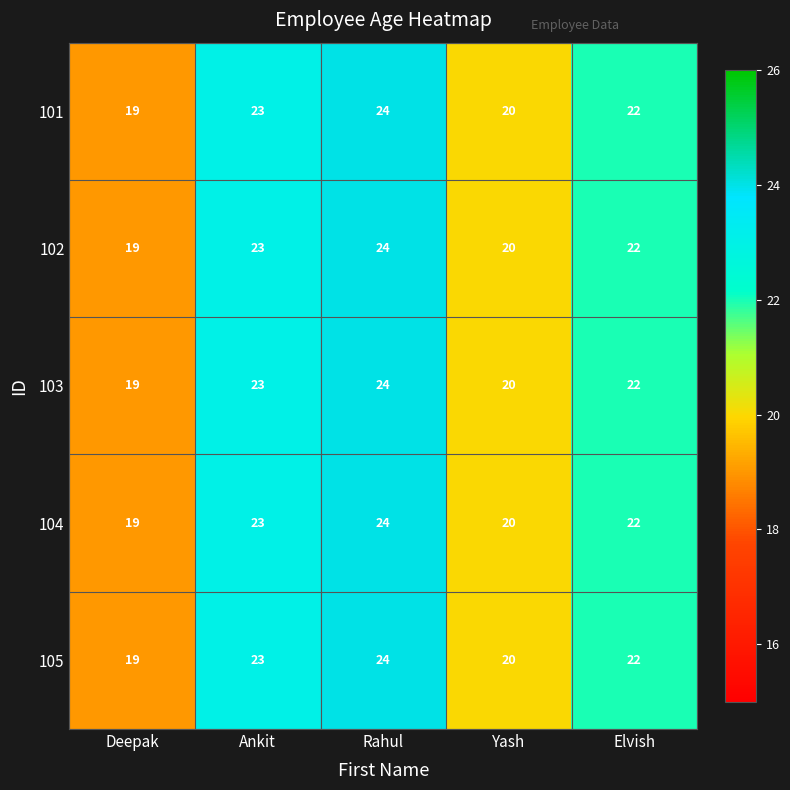

The 104 series shows 35 at Rahul. True or false?

False